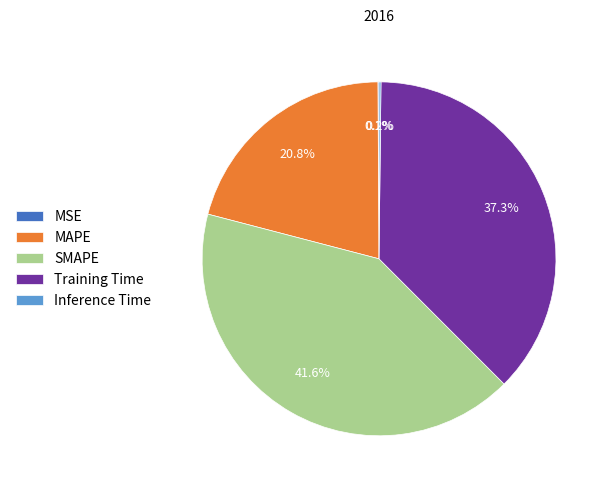

To the nearest percent, what percentage of the pie is Training Time?

37%